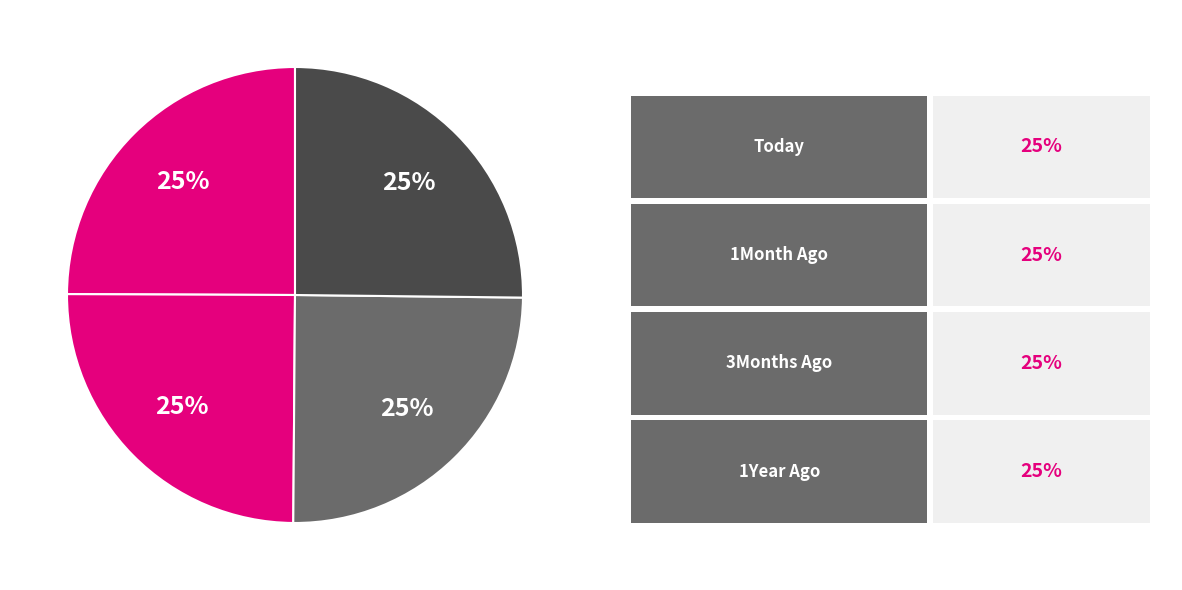

Rank the categories by value from lowest to highest.

Today, 1Month Ago, 3Months Ago, 1Year Ago